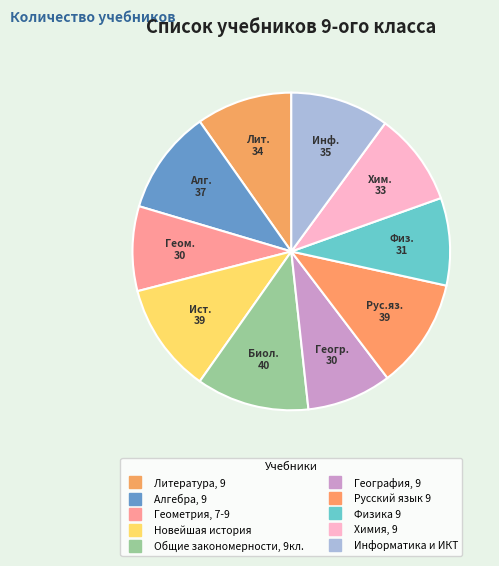

Approximately how many times larger is the value at Геометрия, 7-9 compared to Информатика и ИКТ?

0.9